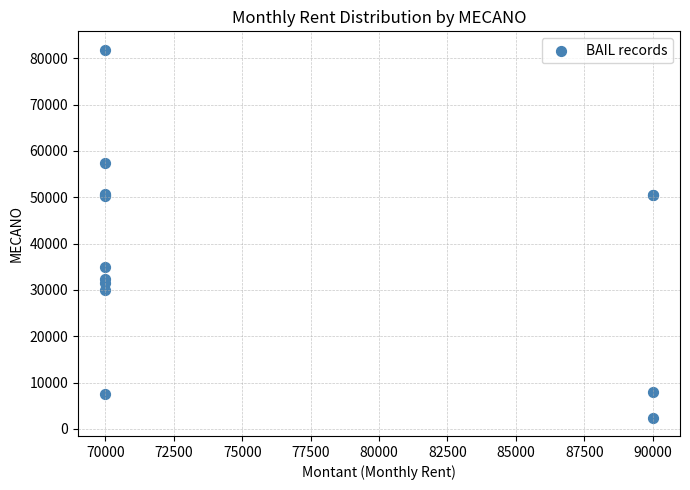

What Y value in the scatter plot is closest to 42148?

35044